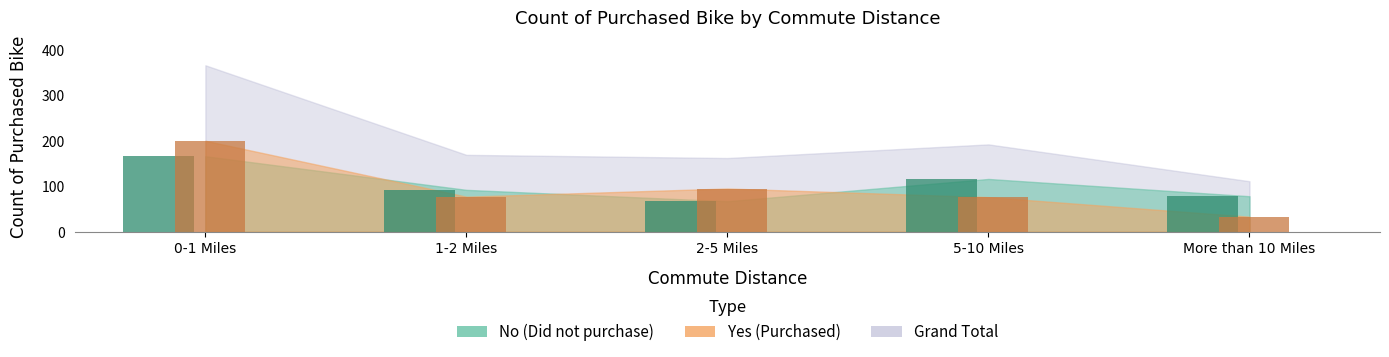

What is the spread (max minus min) of values at More than 10 Miles?

45